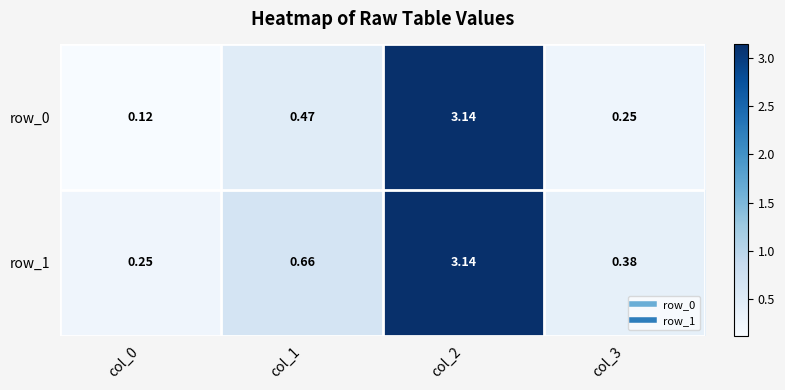

How many categories are shown in the chart?

4